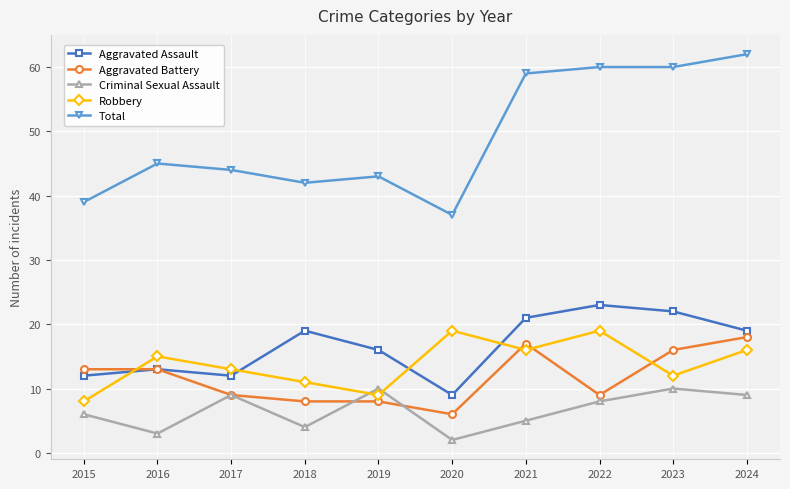

What is the approximate value of Criminal Sexual Assault at 2015?

6